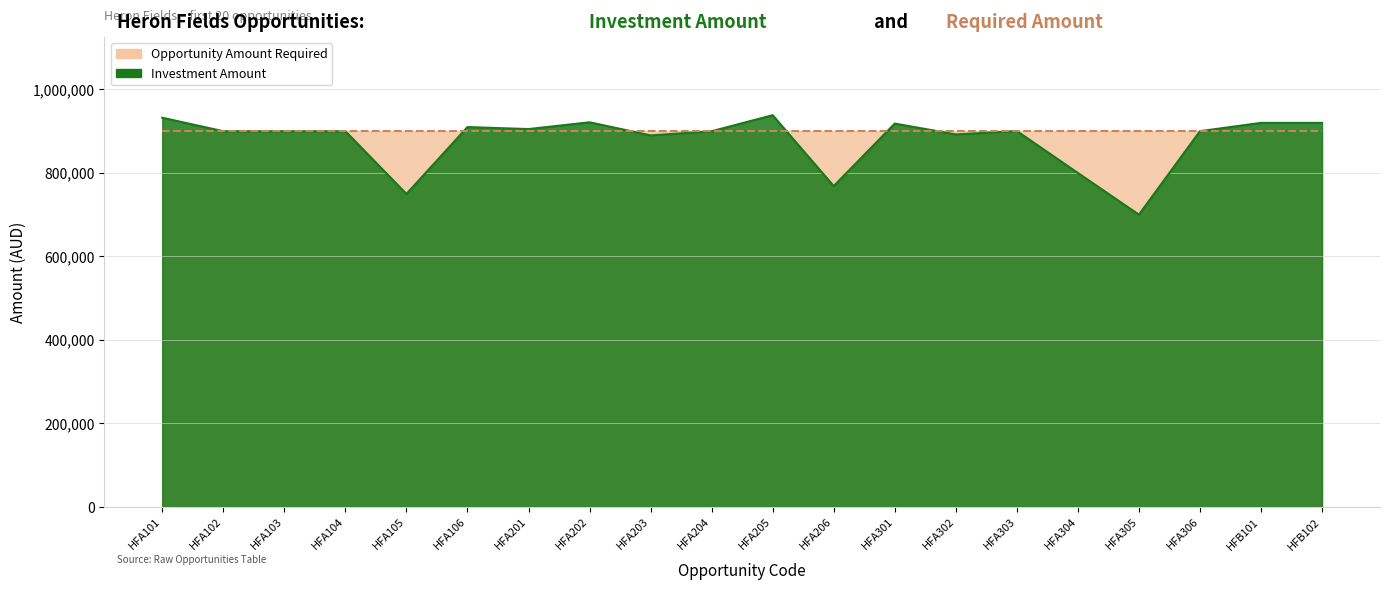

True or false: the data shows 910000.0 at HFA106.

True